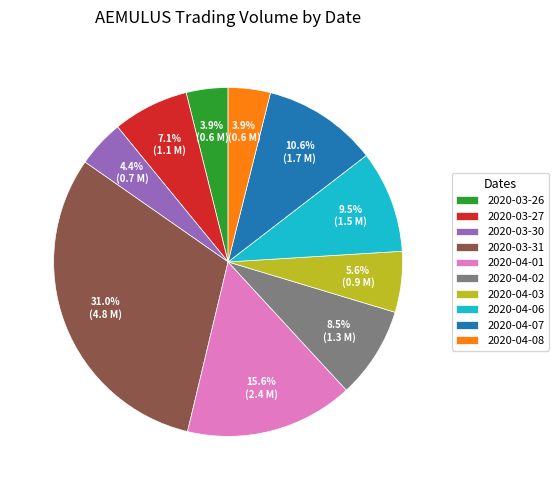

How much of the chart is everything except 2020-04-08?

96.1%